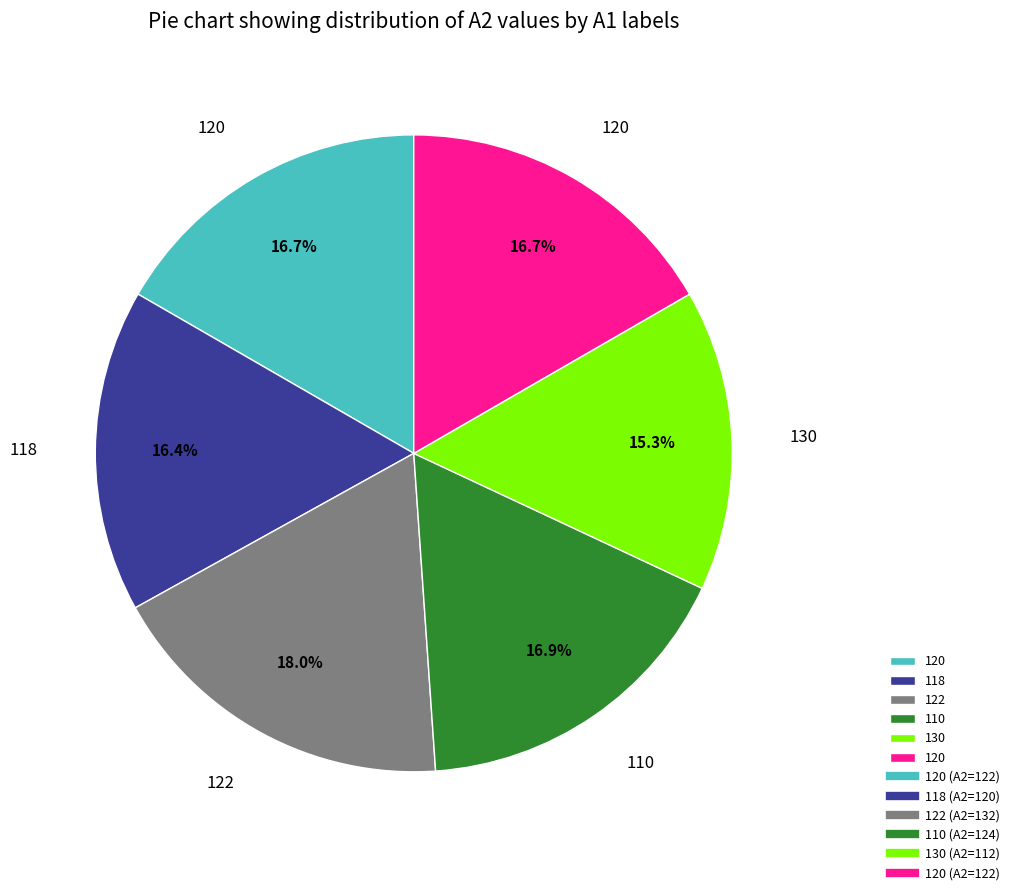

Does any single category account for the majority?

No